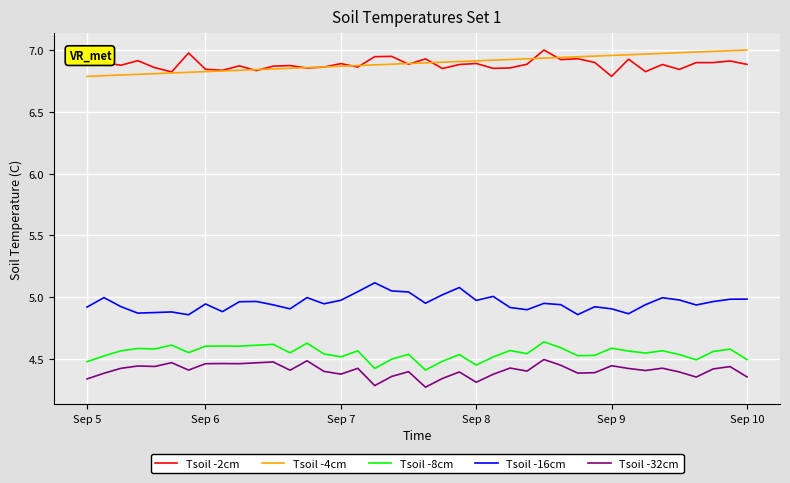

True or false: Tsoil -2cm has more than 1 interior local peaks.

True